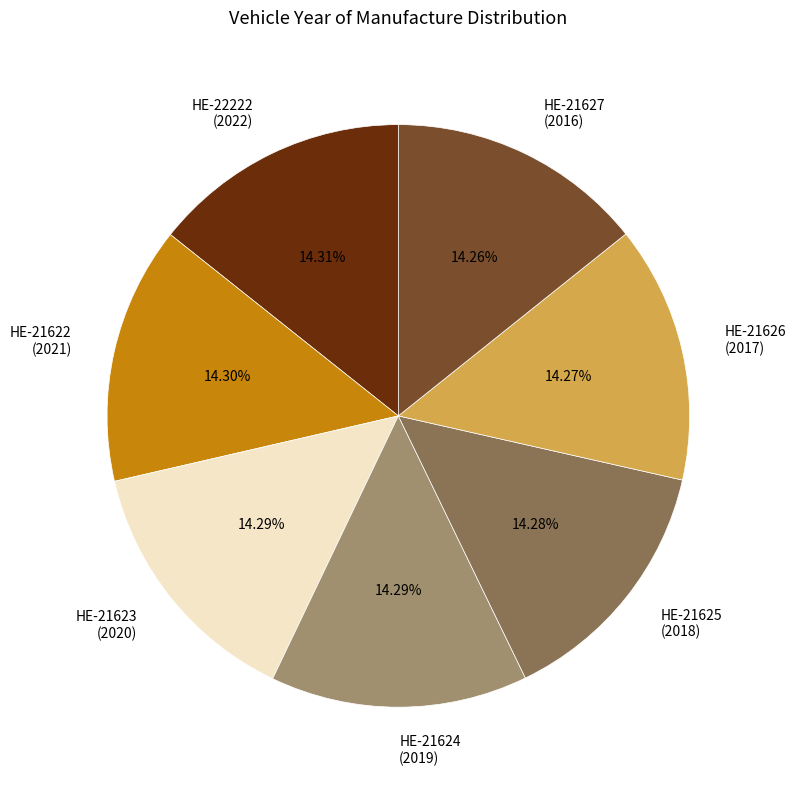

Is it true that HE-21624 is 14% of the pie?

True